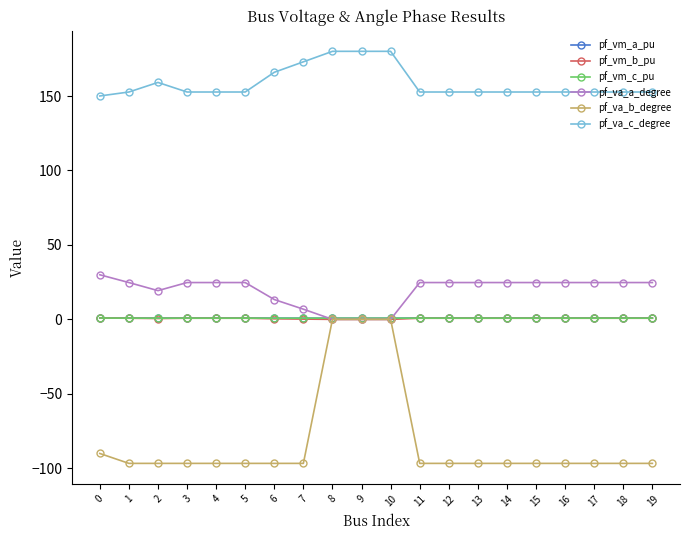

What is the average value of the pf_va_b_degree series?

-81.9